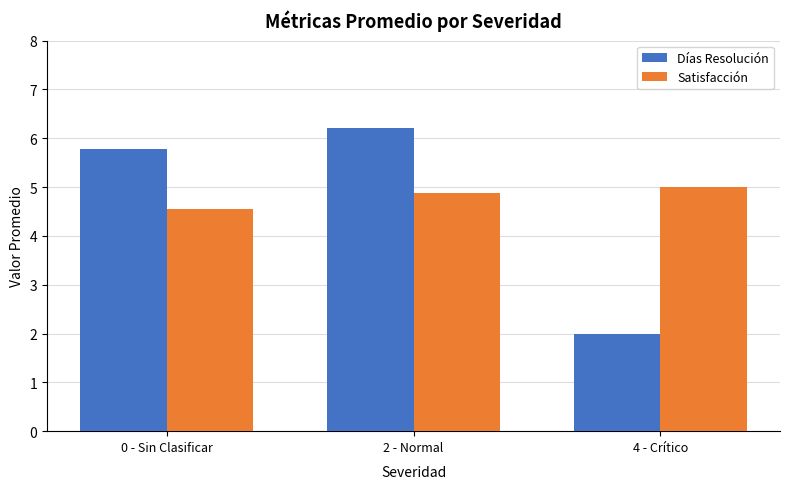

Which series changed the most between 0 - Sin Clasificar and 4 - Crítico?

Días Resolución